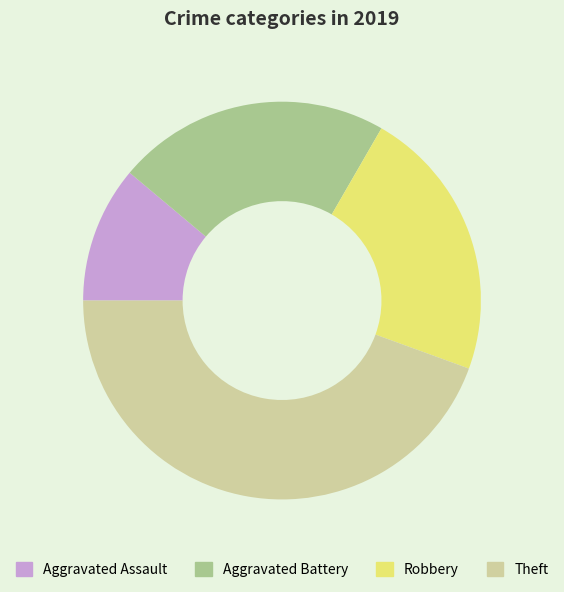

True or false: Aggravated Assault accounts for 11% of the total.

True